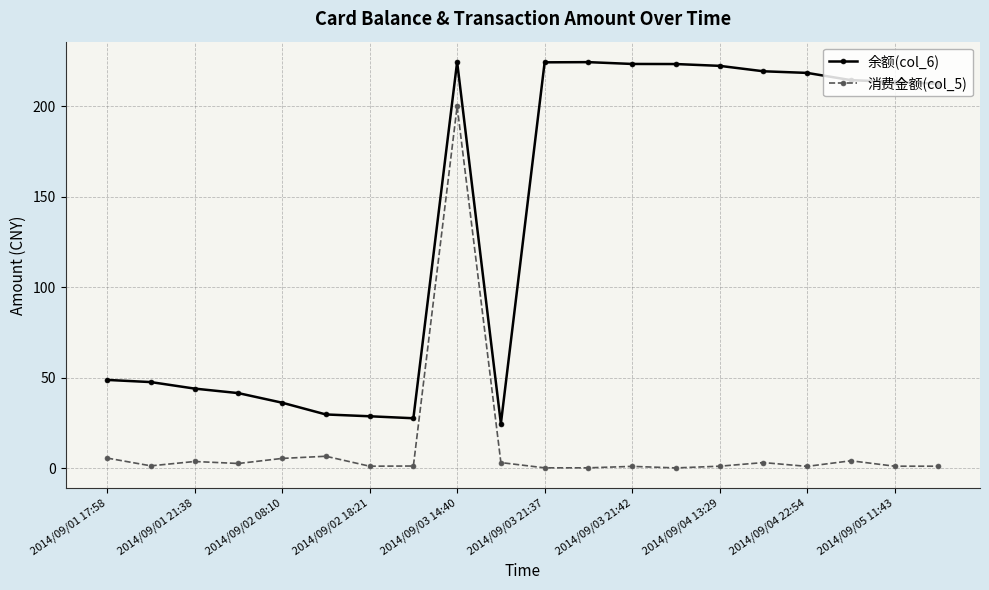

What is the average value of the 余额(col_6) series?

137.4